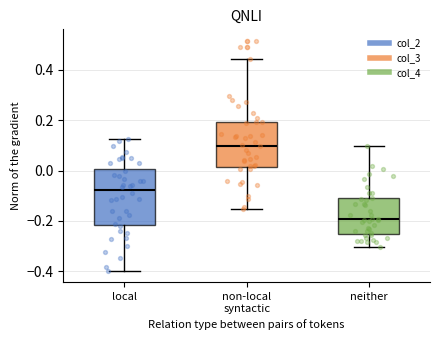

Where is the upper edge of the box for neither on the y-axis? The values are not printed on the chart, so give them approximately, as read against the axis.

-0.12